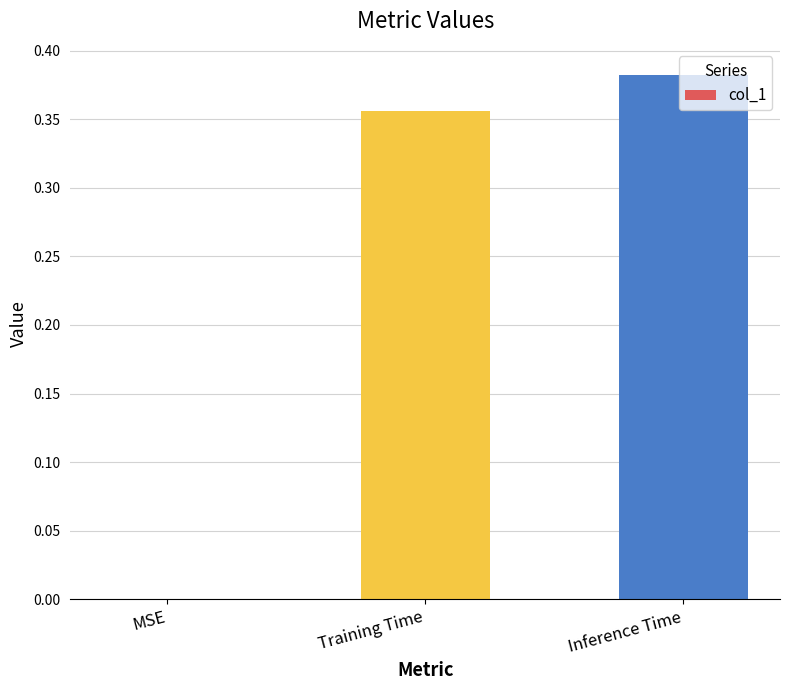

Is it true that the value at Inference Time is 0.1?

False